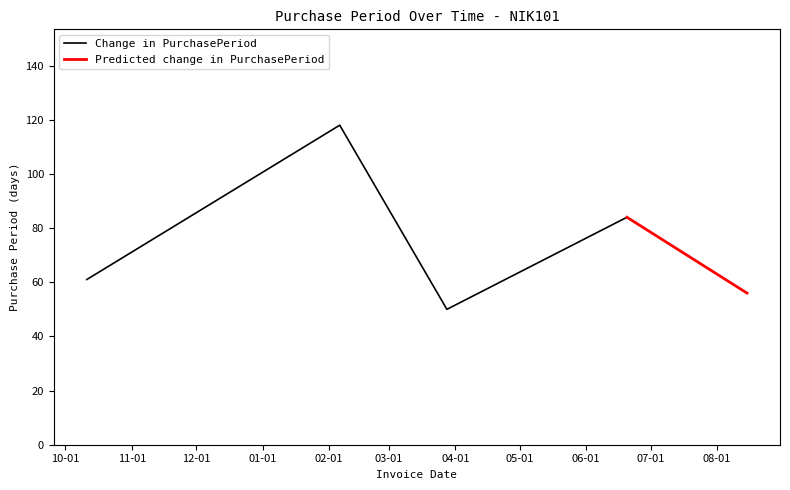

Read the value at 2017-06-20.

84